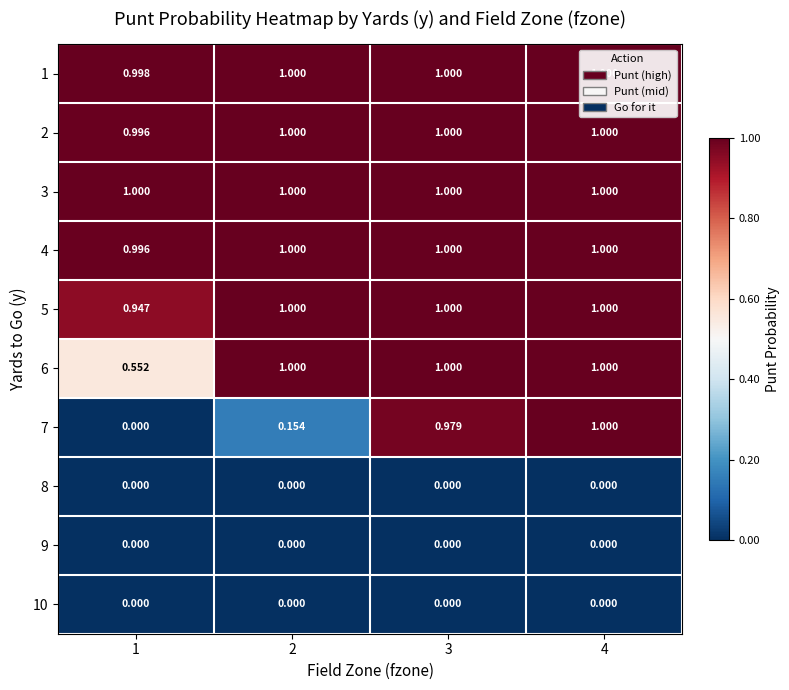

Is the value of 5 at 3 greater than the value of 9 at 1?

Yes